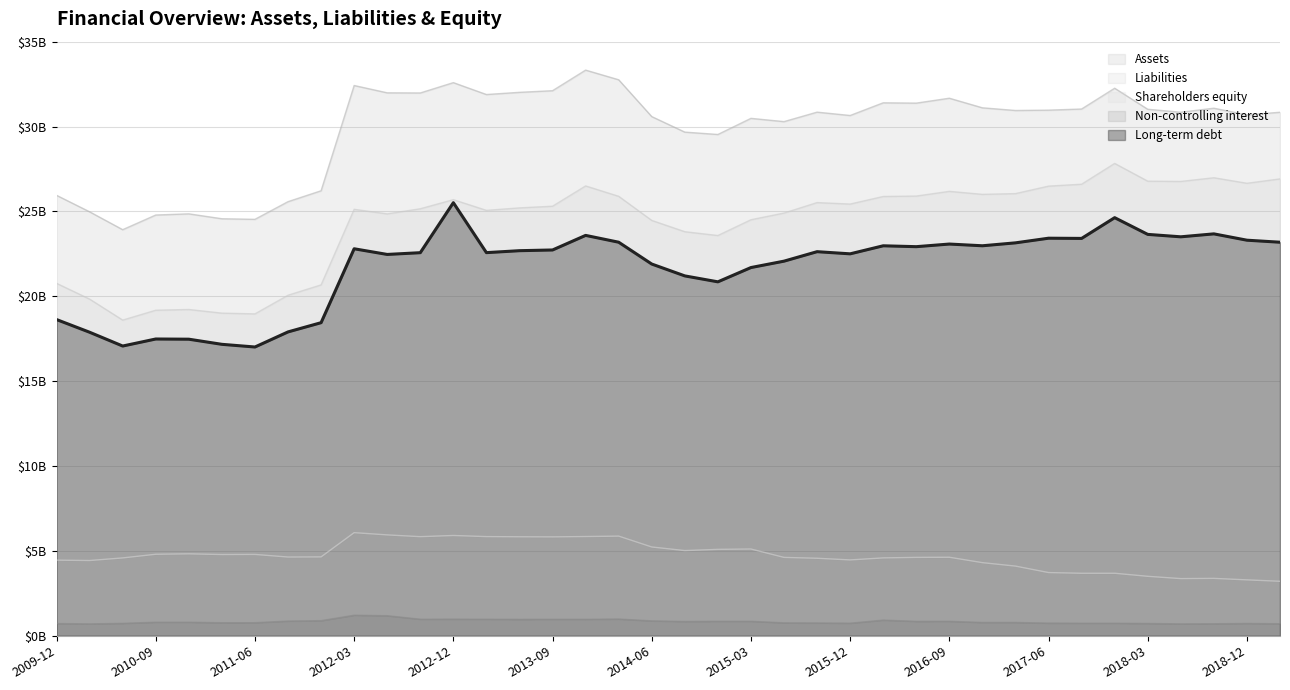

How many lines are shown in the chart?

5